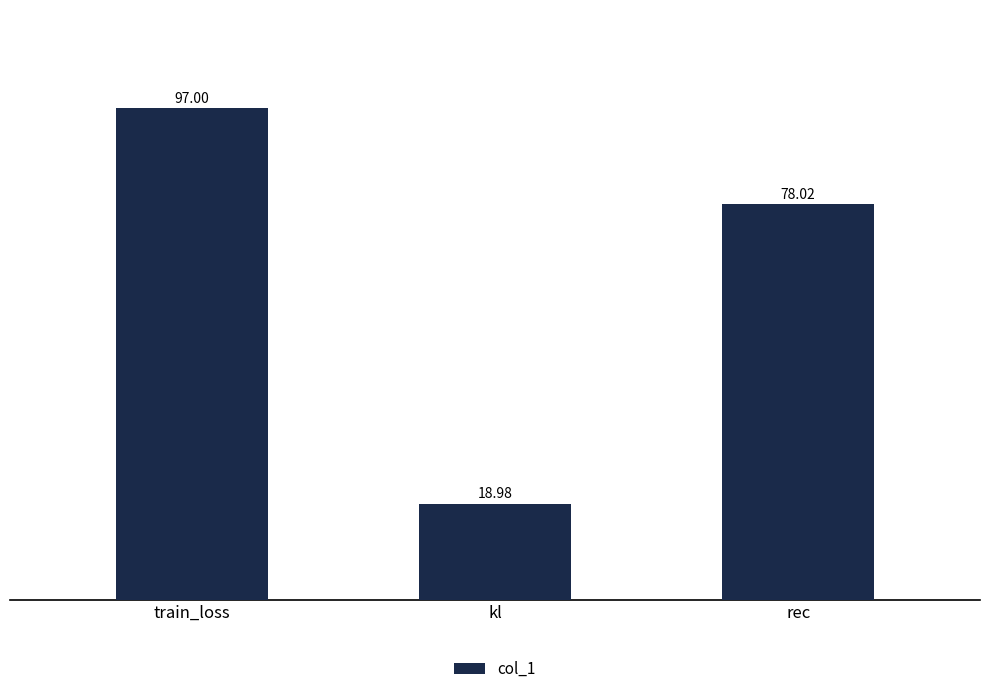

At which category does the chart reach its minimum across all series?

kl